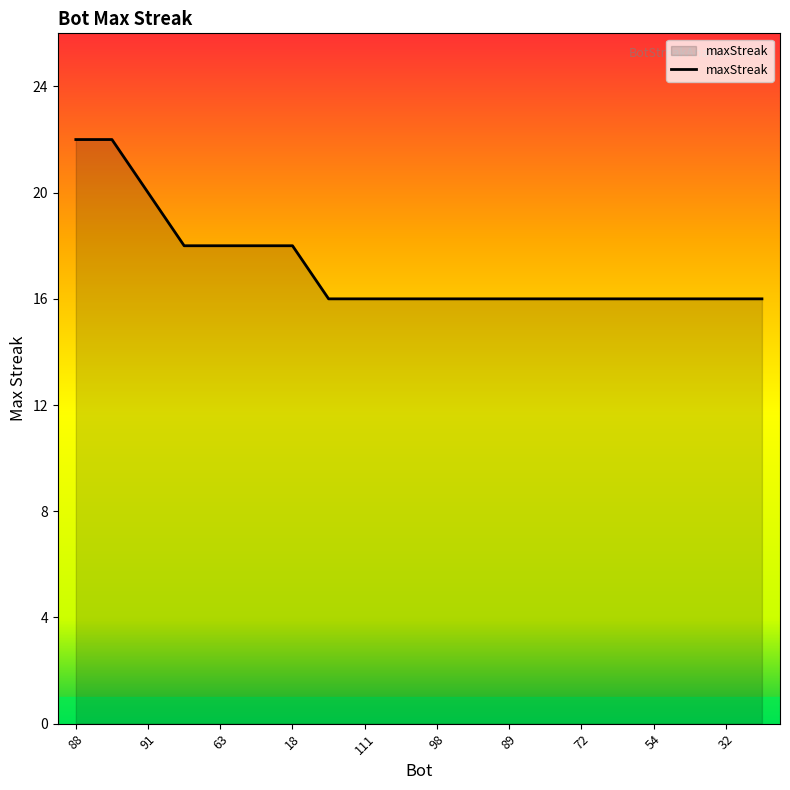

What is the maximum value shown in the chart?

22